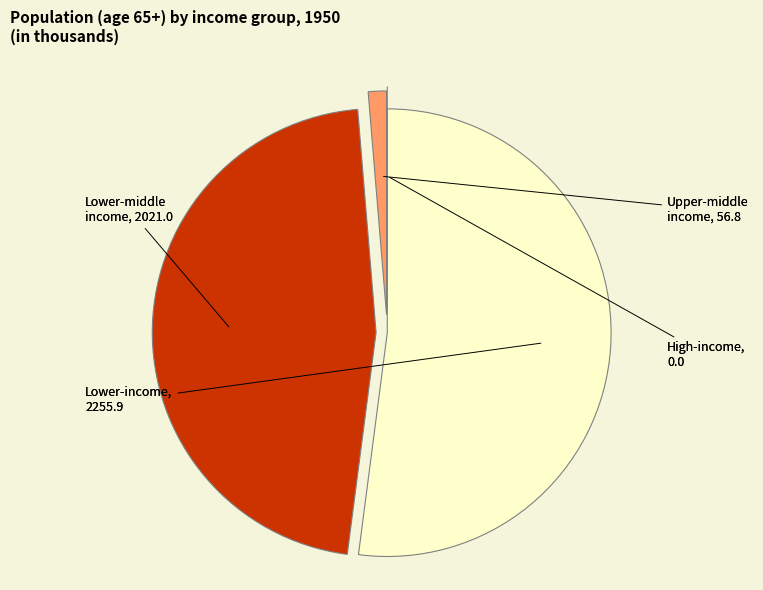

Does any single category account for the majority?

Yes